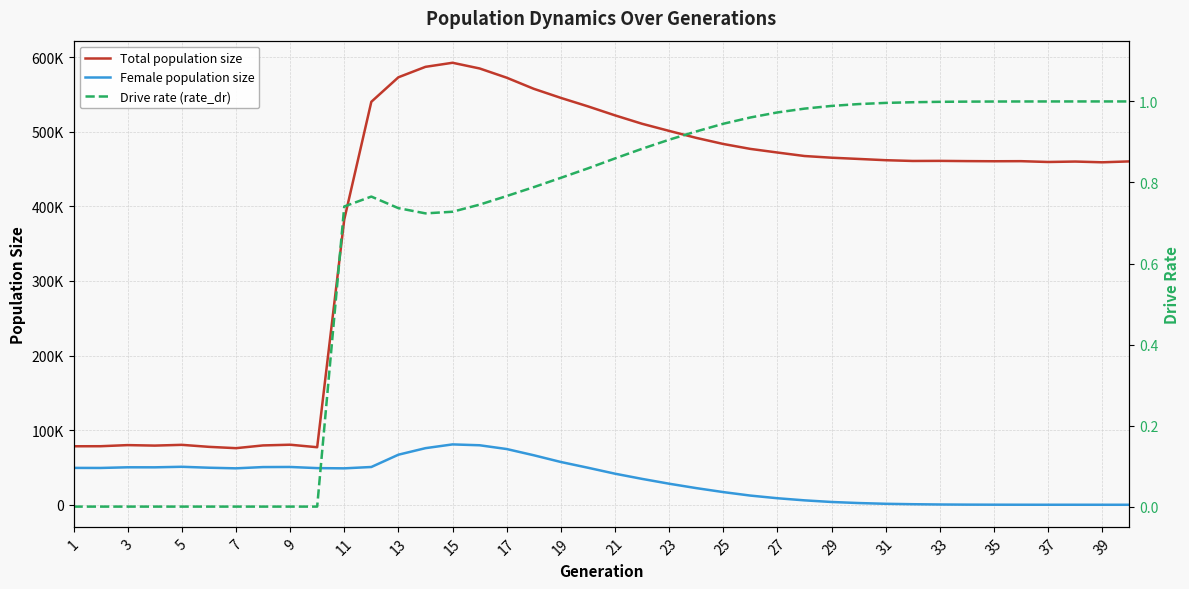

At which label is Drive rate (rate_dr) closest to 0?

1